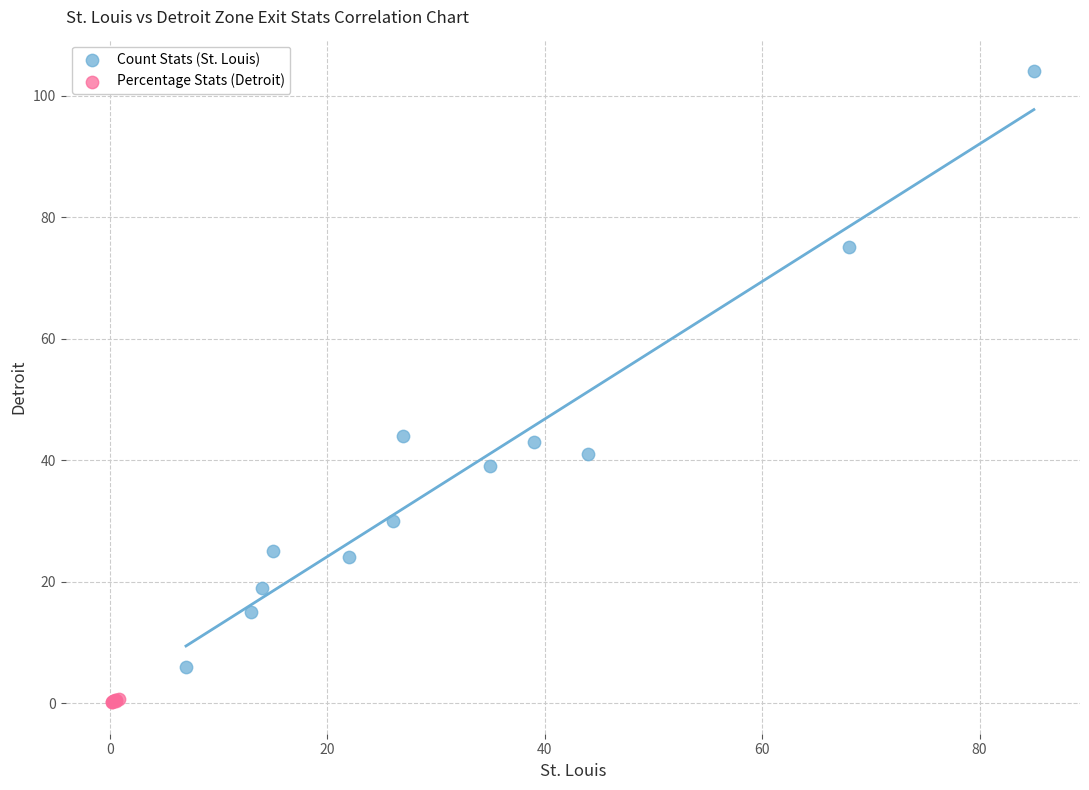

Which series contains the highest Y value?

Count Stats (St. Louis)